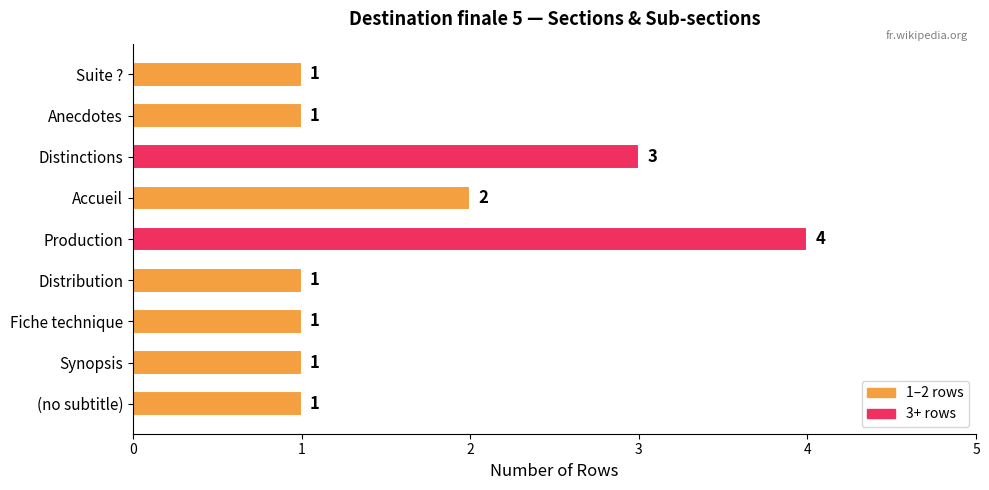

What is the difference between the maximum and minimum values?

3